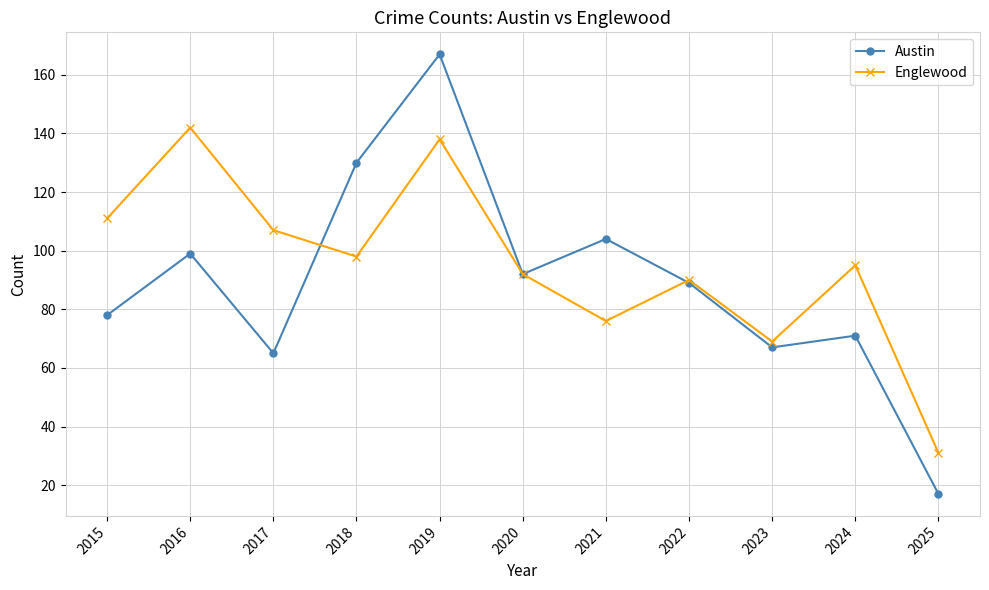

What is the difference between the Englewood values at 2015 and 2022?

21